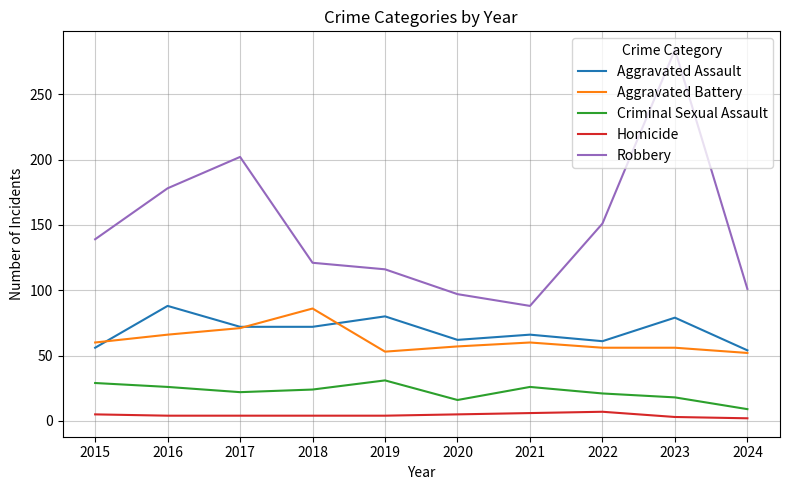

True or false: Criminal Sexual Assault has a value of 31 at 2019.

True